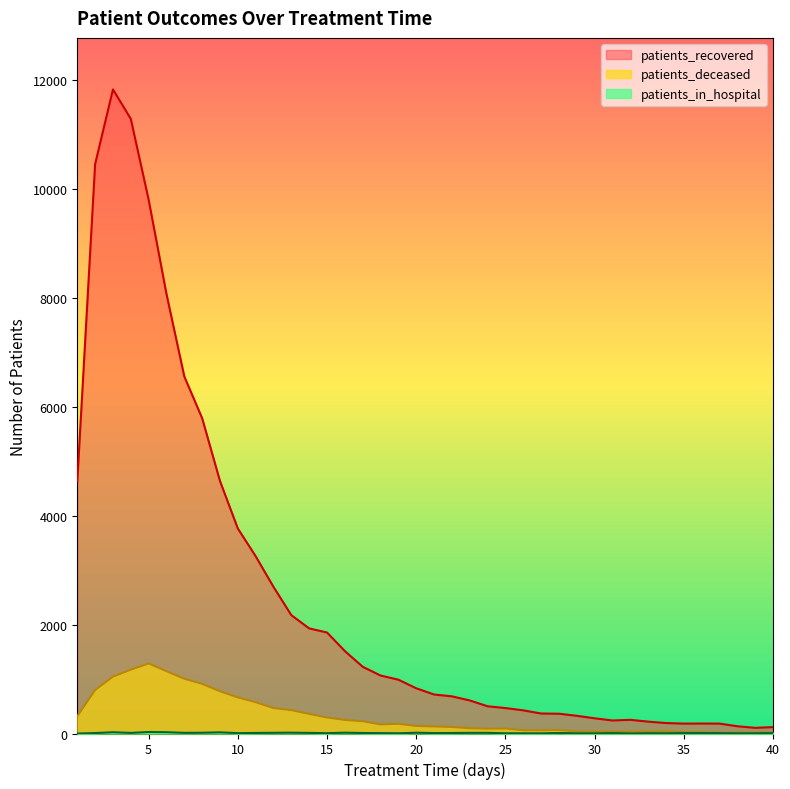

What are all the series names shown in the legend?

patients_recovered, patients_deceased, patients_in_hospital